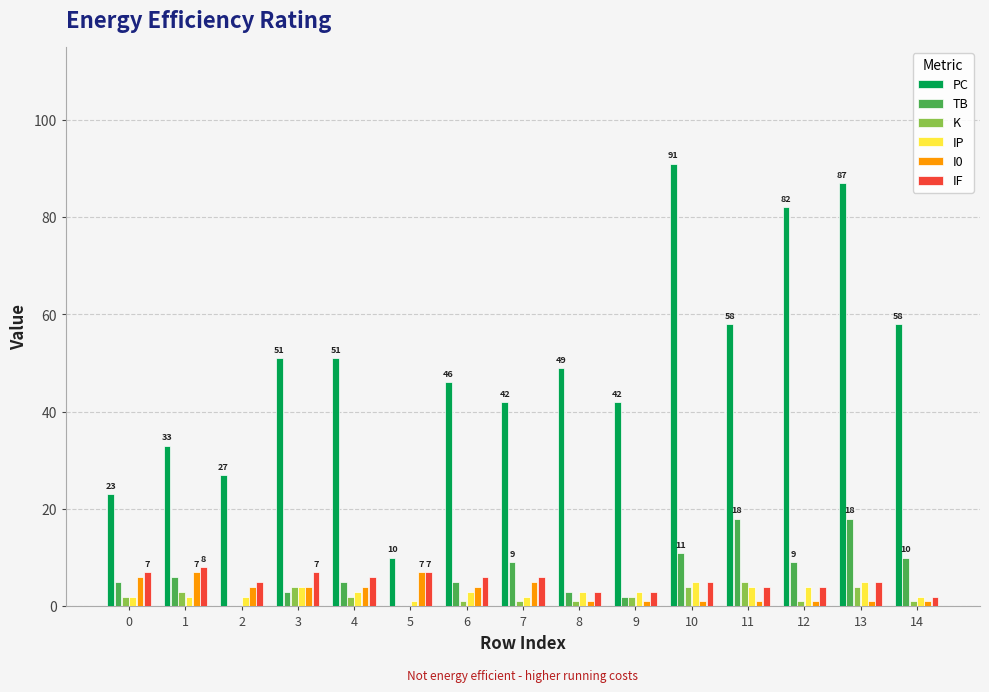

The I0 series shows 2 at 0. True or false?

False